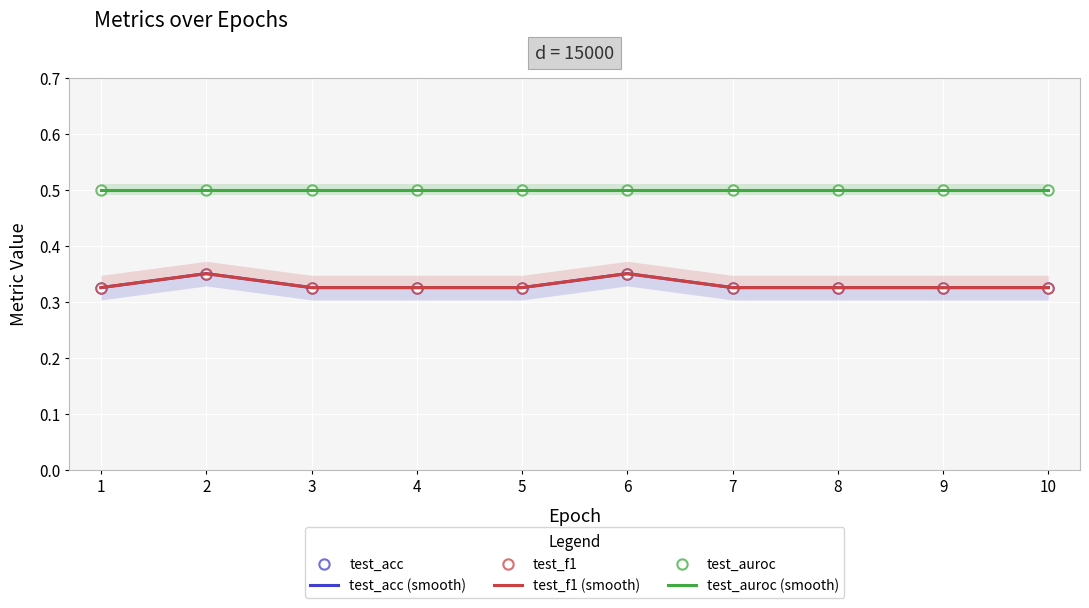

Is the value of test_f1 at 9 greater than the value of test_acc at 1?

No